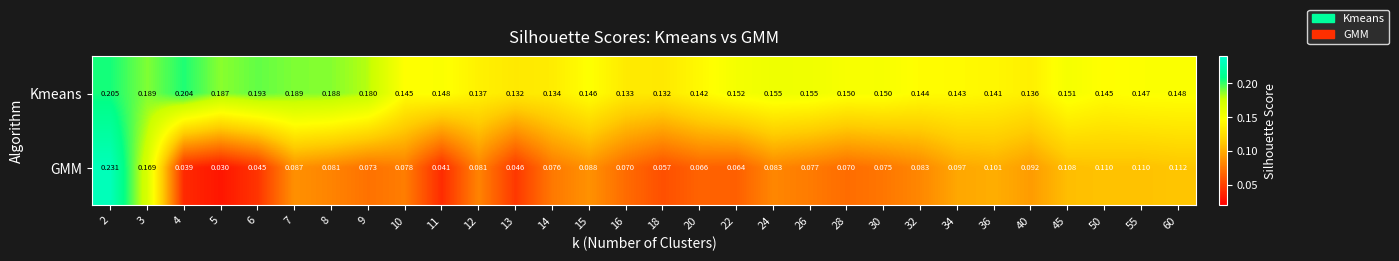

Count the number of categories in the chart.

30